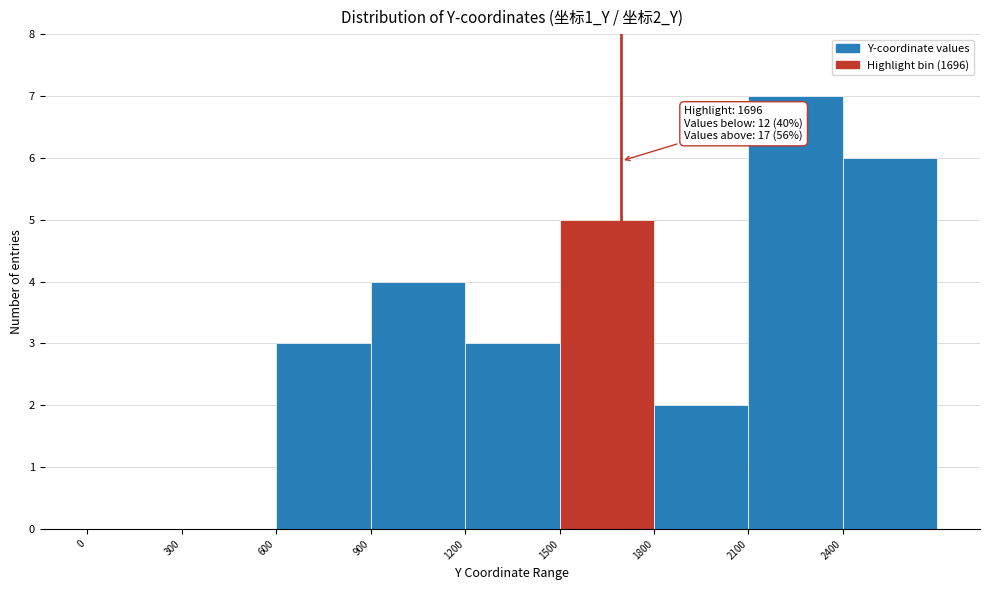

Which range on the x-axis has the tallest bar?

2100 to 2400